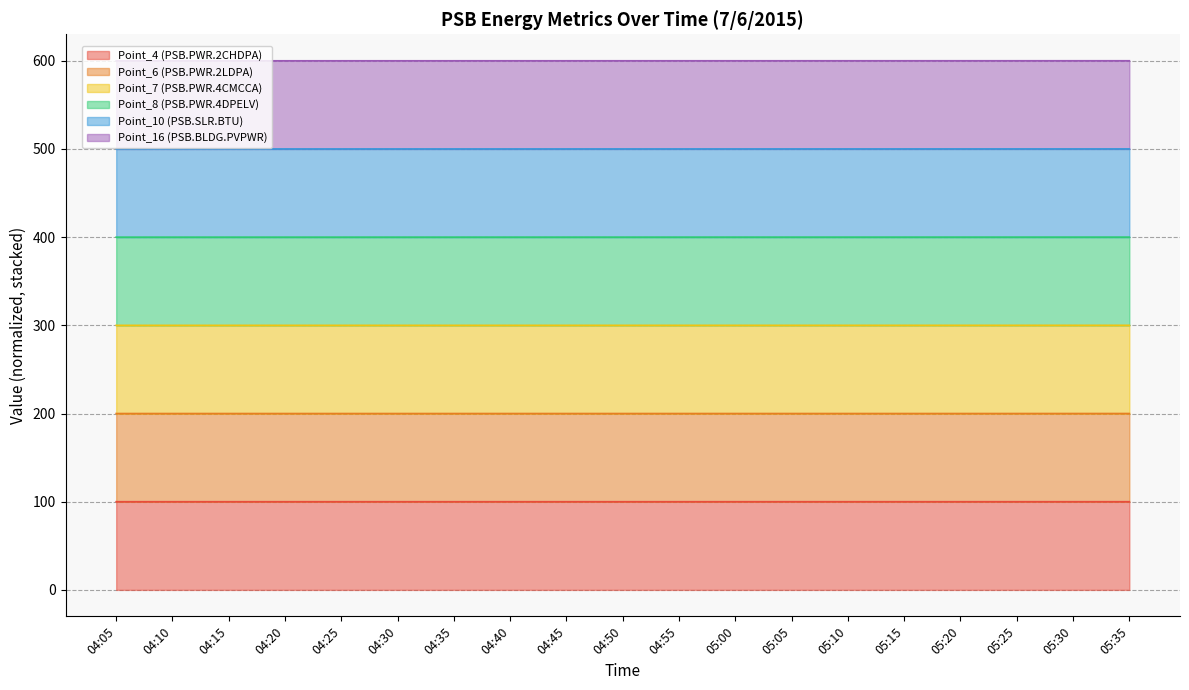

Does the chart display data point markers on the line(s)?

No